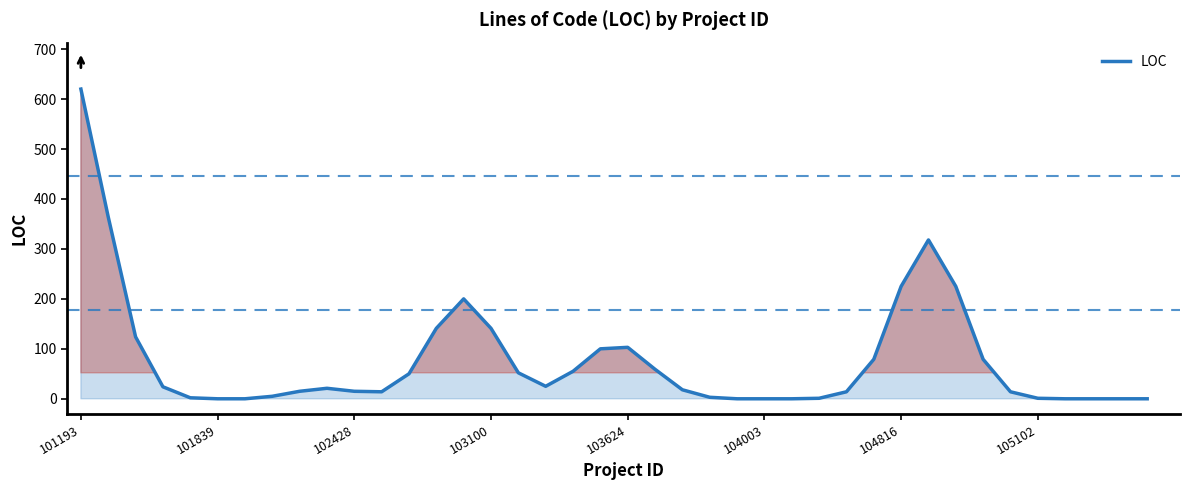

What is the greatest value displayed?

620